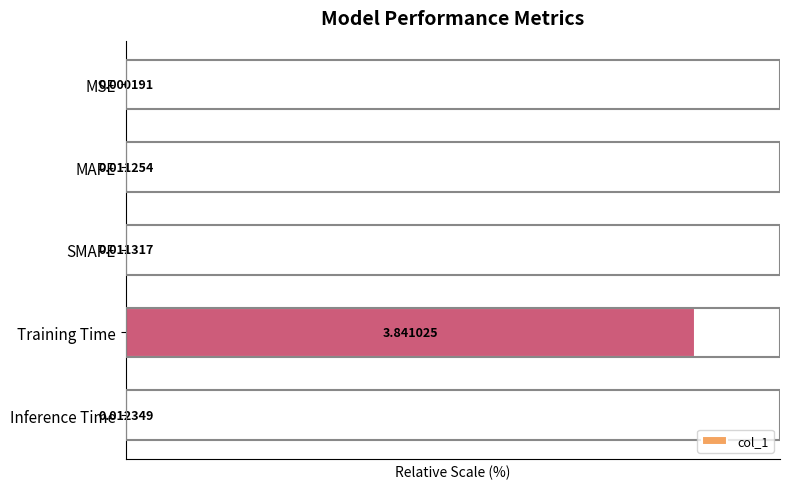

At which label is the value closest to 50?

Inference Time